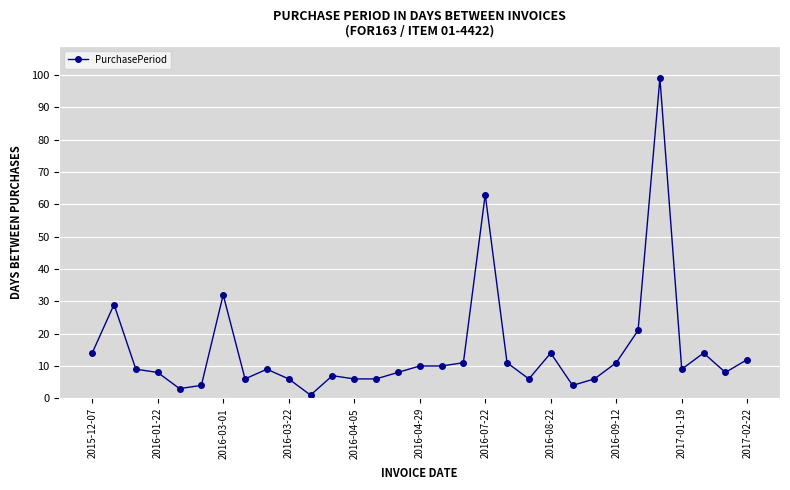

True or false: the data has more than 1 interior local peaks.

True